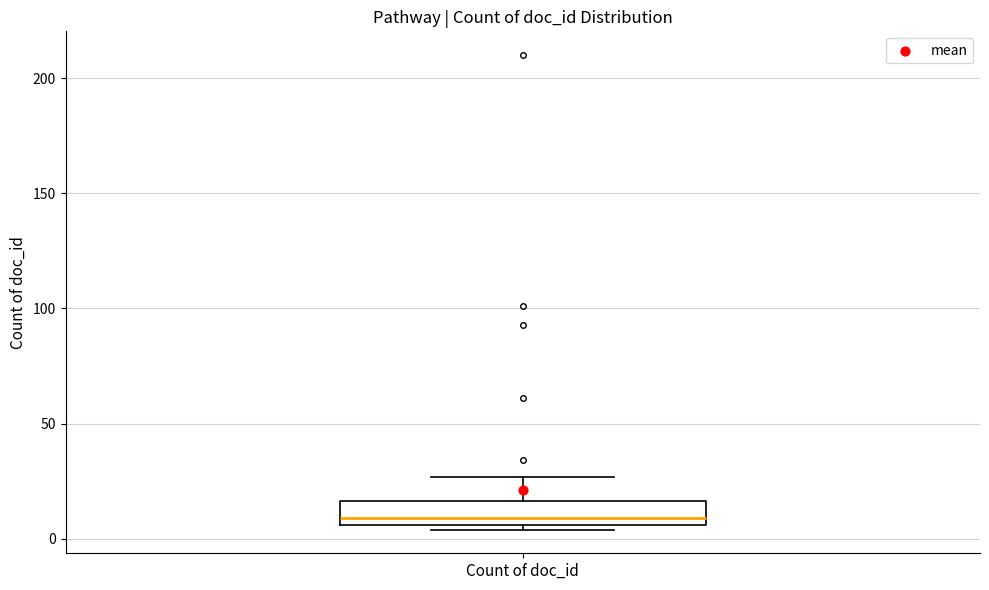

Where is the lower edge of the box for Count of doc_id on the y-axis? The values are not printed on the chart, so give them approximately, as read against the axis.

5